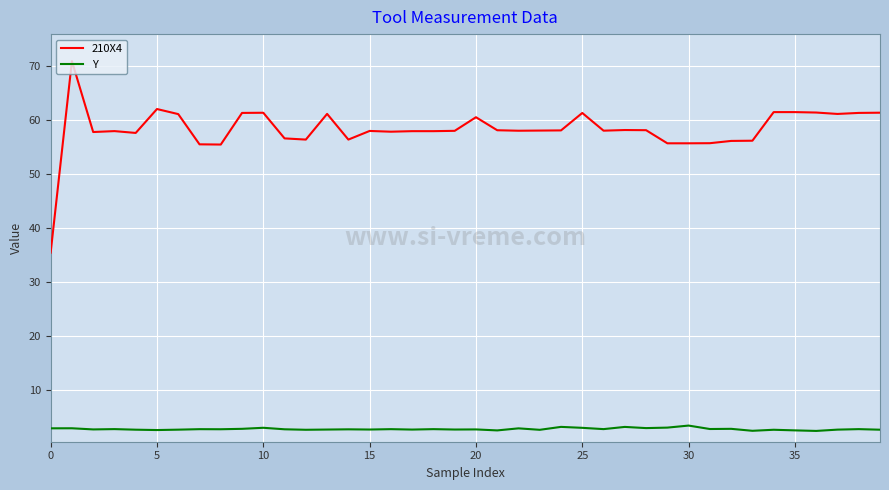

What is the difference between the maximum and minimum values in the Y series?

1.0